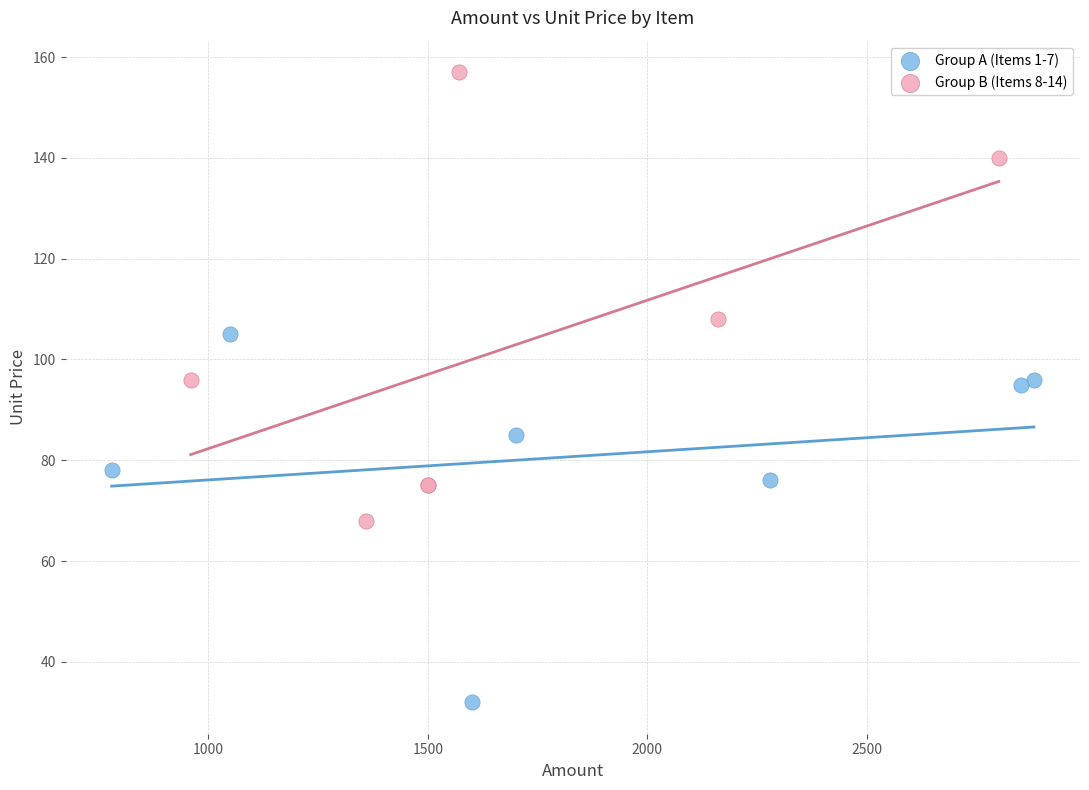

Which series contains the highest Y value?

Group B (Items 8-14)